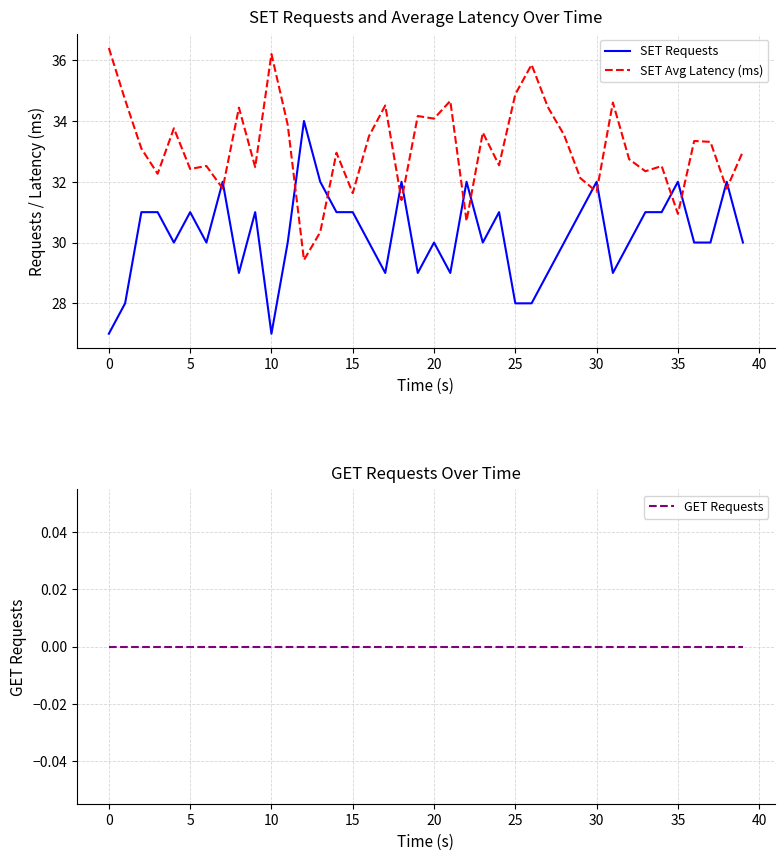

Which category has the highest value in the SET Avg Latency (ms) series?

0